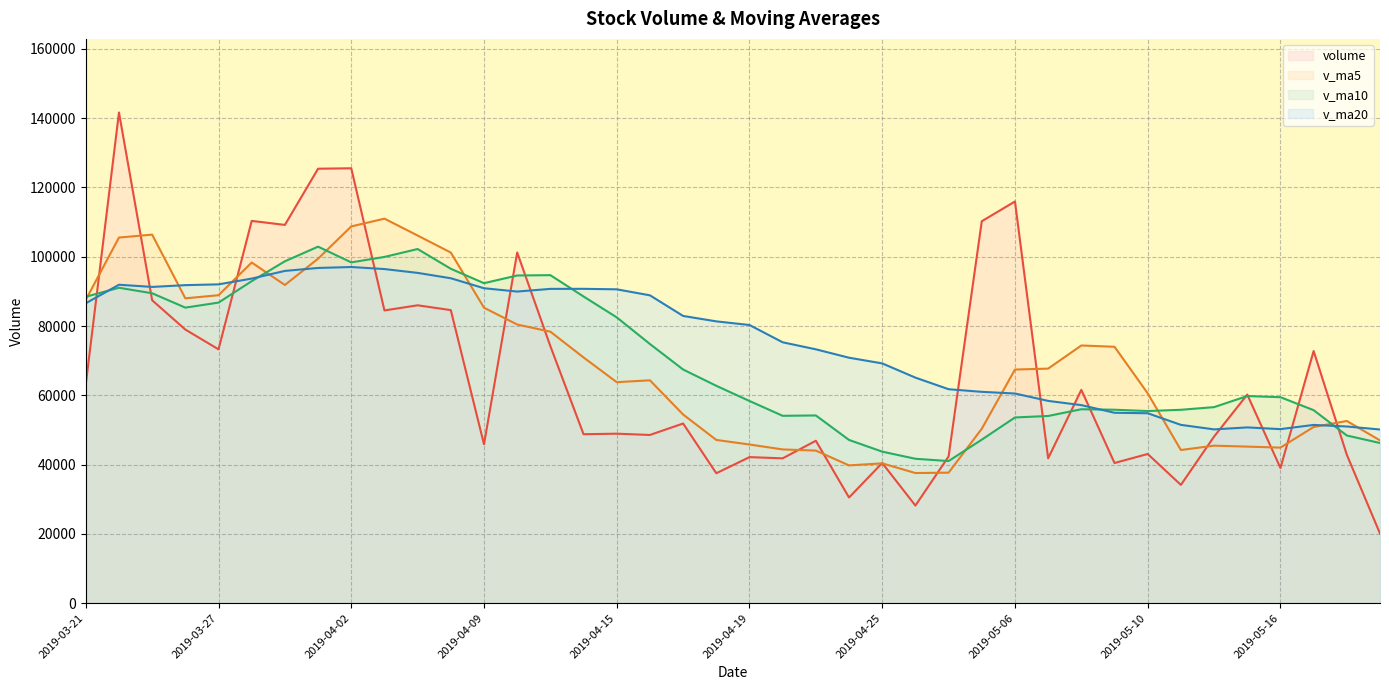

Does the chart display data point markers on the line(s)?

No